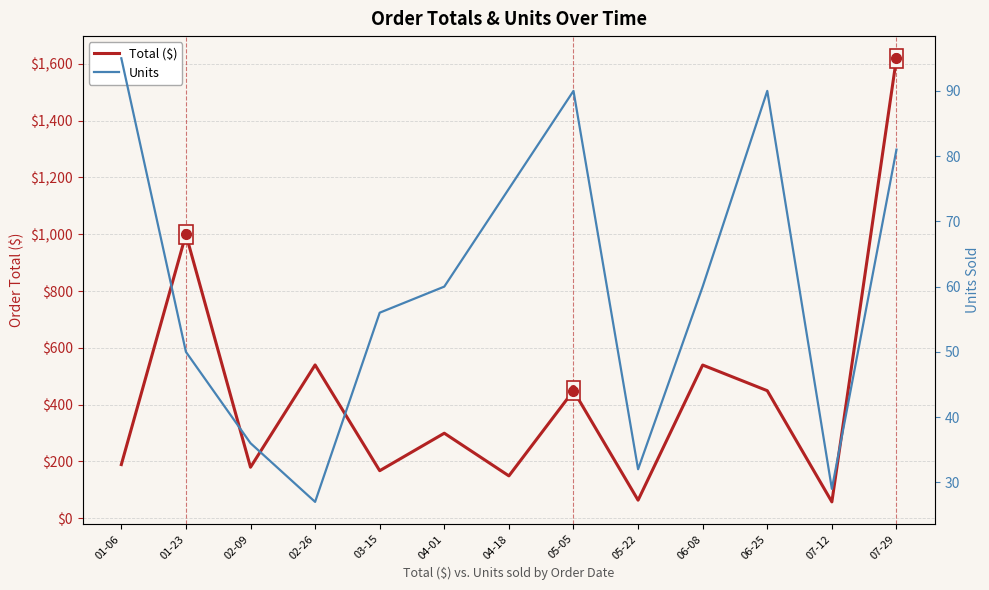

What is the lowest value of the Total ($) series?

57.7